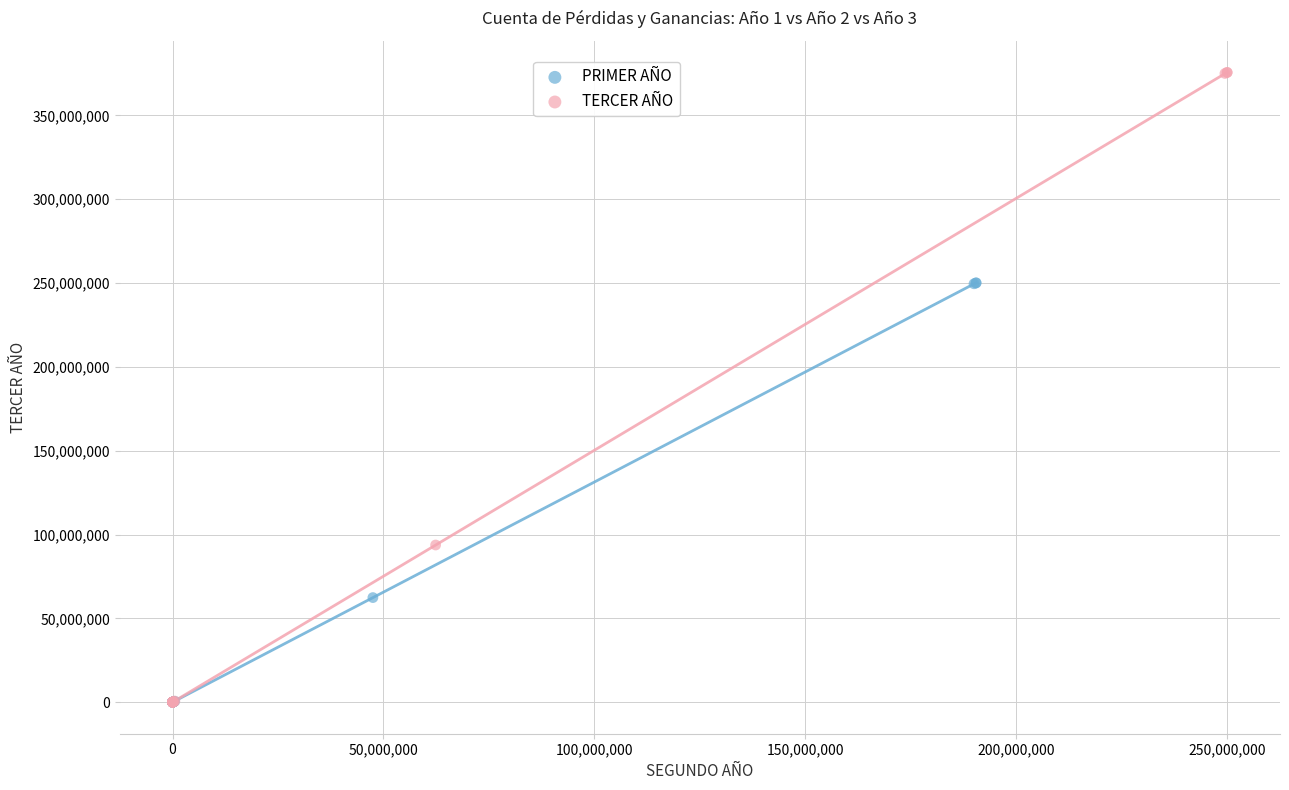

Which series has the largest Y range (max minus min)?

TERCER AÑO